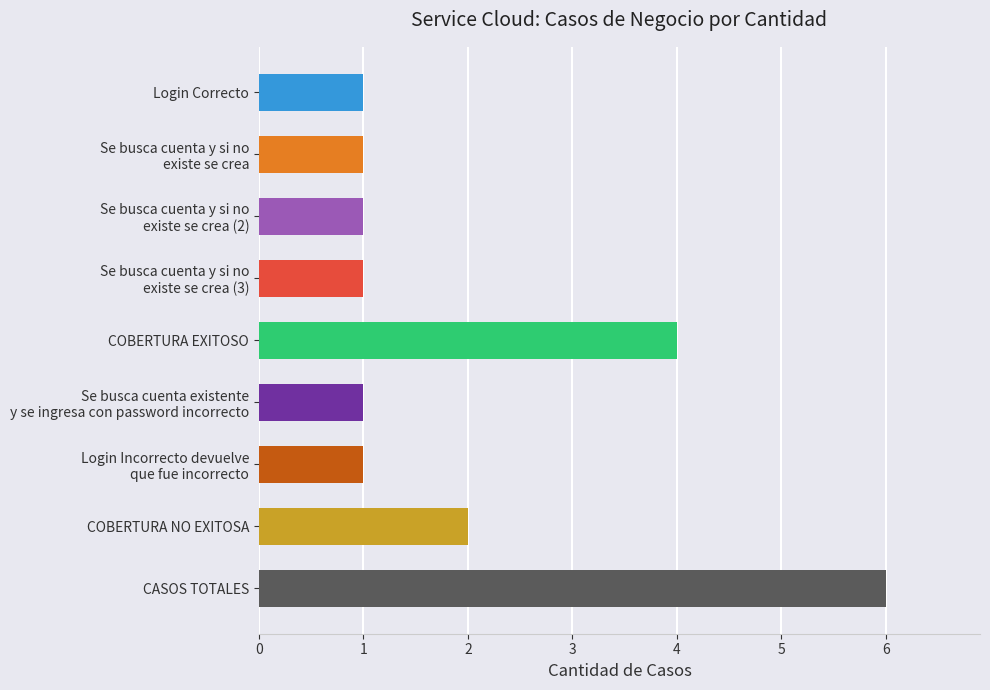

What is the difference between the maximum and second lowest values?

5